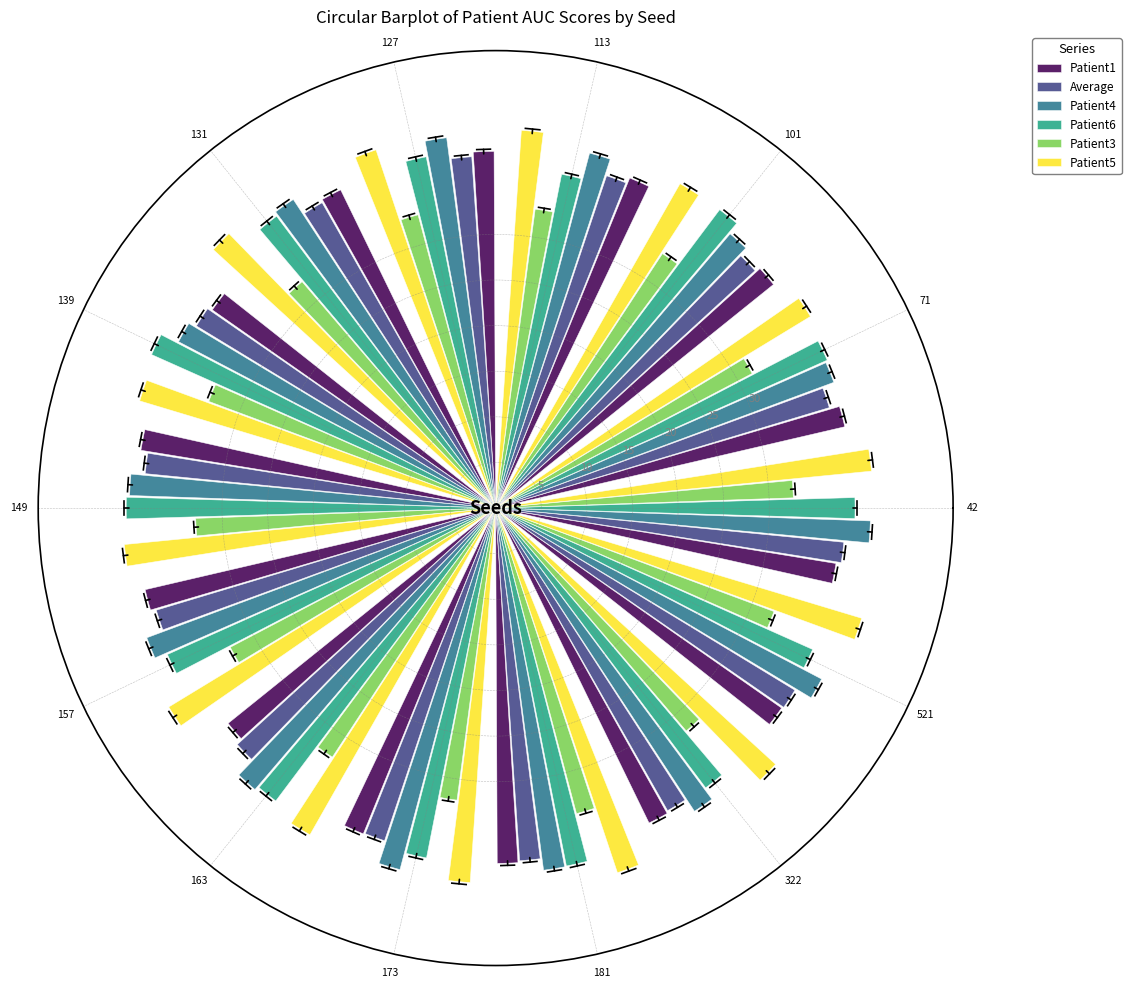

Does the chart contain stacked bars?

No